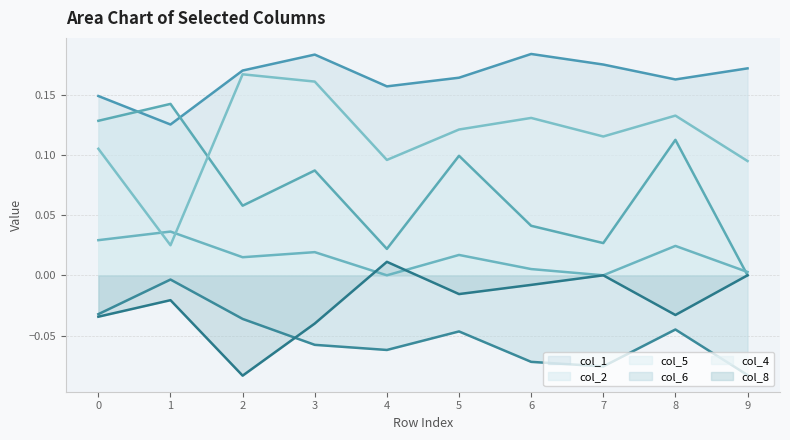

Where is col_8 nearest to the value 0?

7